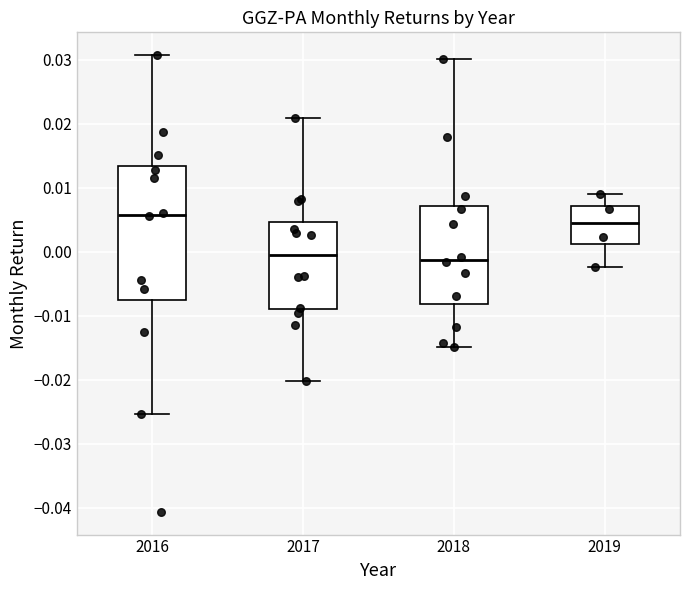

Which box has the highest median line?

2016